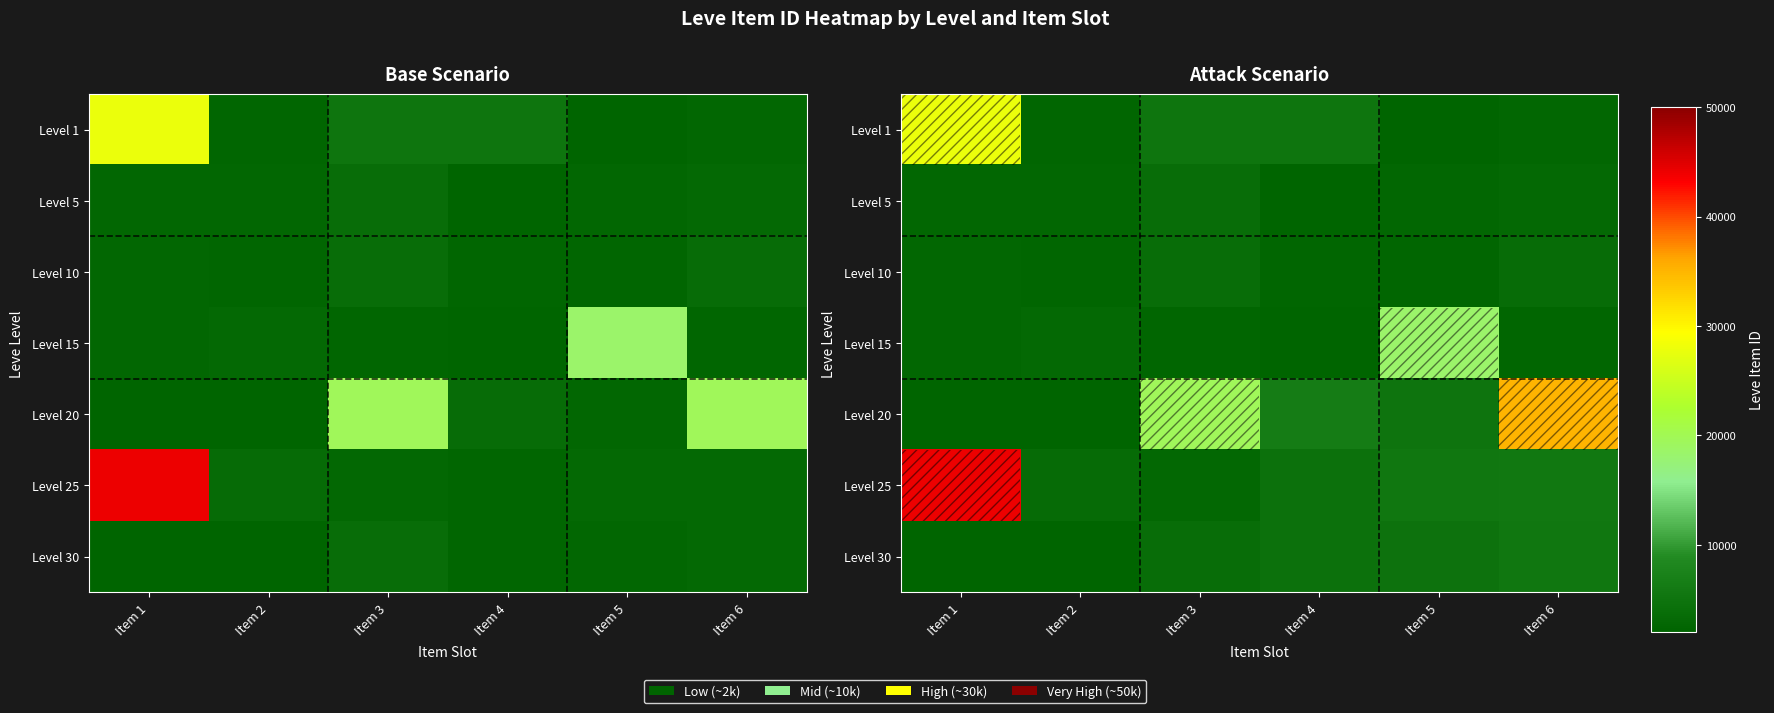

What is the total value across all series at Item 1?

84394.0